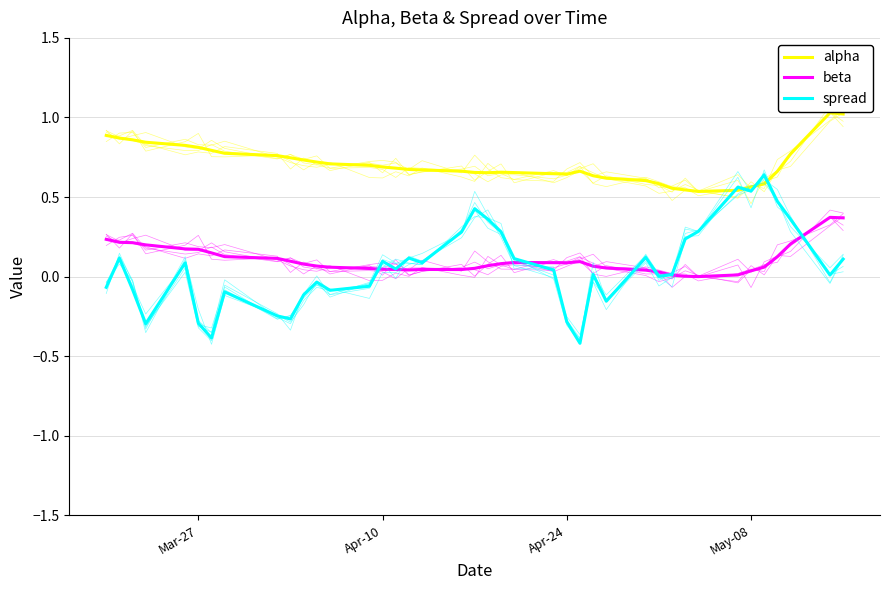

At how many categories does at least one series exceed 0?

40